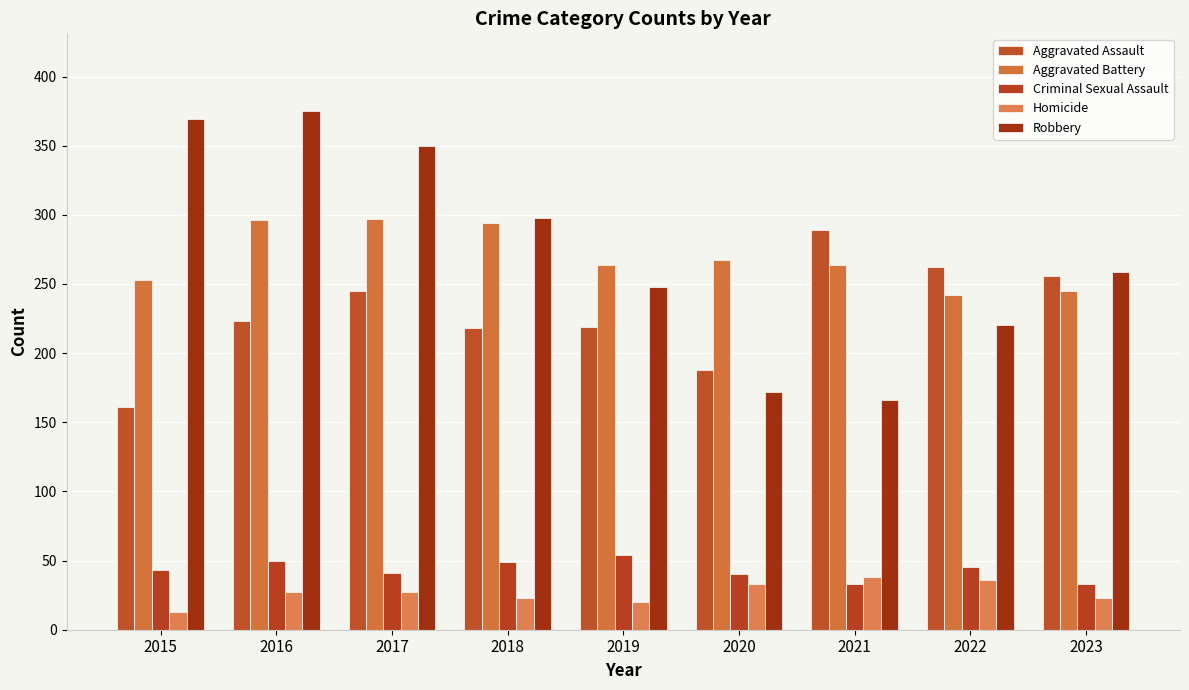

Which has a higher value, 2019 or 2016?

2016